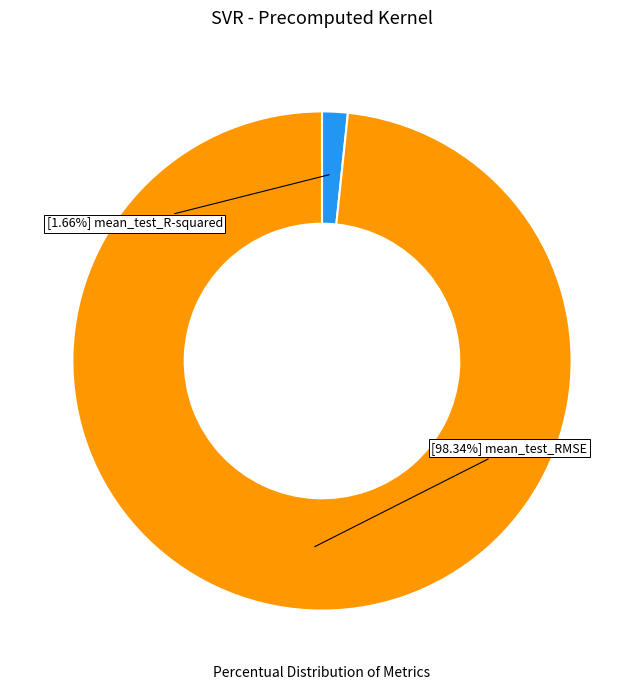

Does any single category account for the majority?

Yes